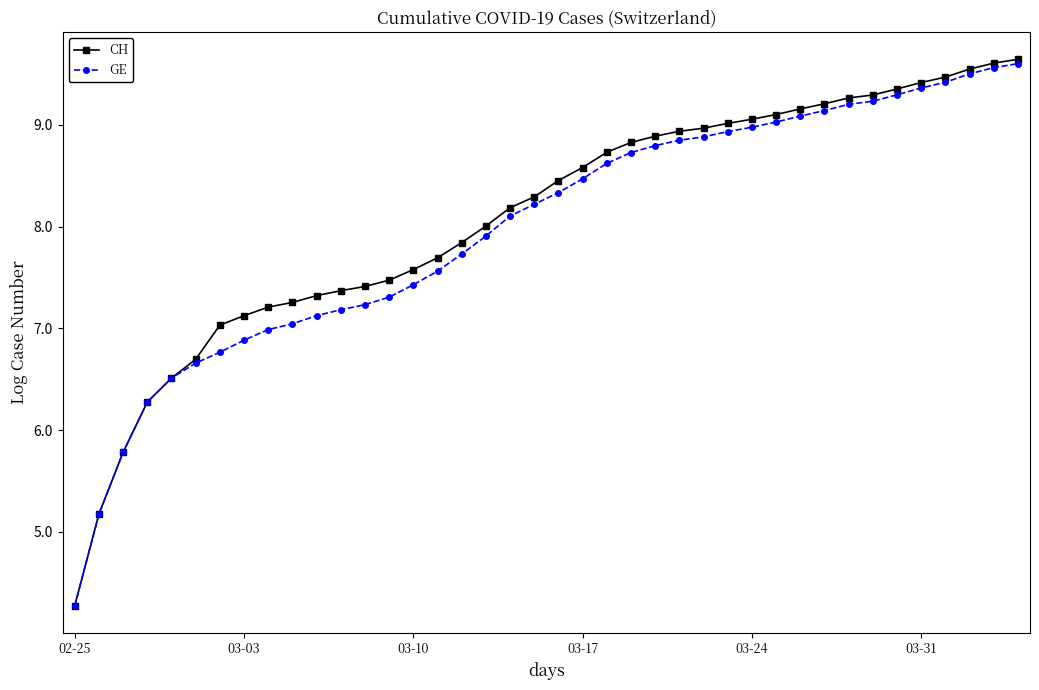

What is the value of the CH point at the 38th from the left?

9.5